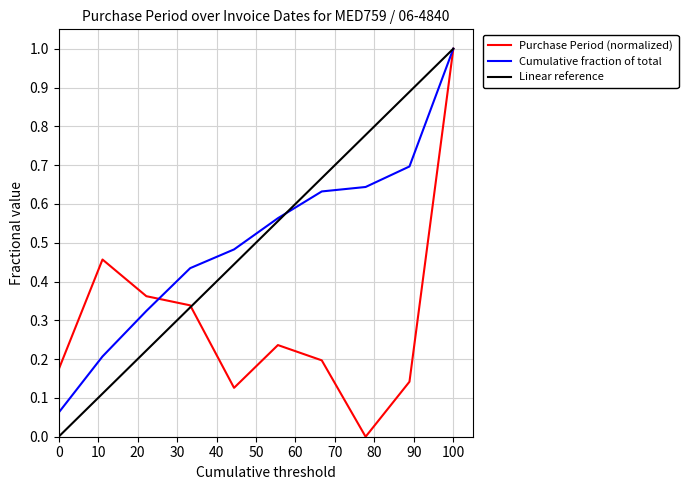

True or false: there are more than 2 points higher than both neighbors.

False